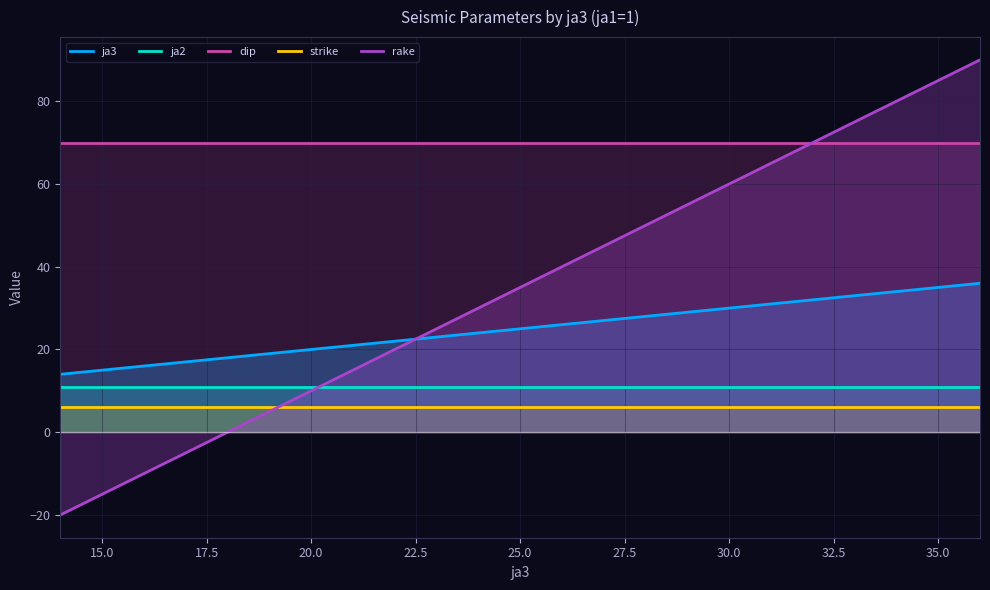

Reading right to left, transcribe all the data shown in this chart.

ja3: 36	35	34	33	32	31	30	29	28	27	26	25	24	23	22	21	20	19	18	17	16	15	14
ja2: 11	11	11	11	11	11	11	11	11	11	11	11	11	11	11	11	11	11	11	11	11	11	11
dip: 70	70	70	70	70	70	70	70	70	70	70	70	70	70	70	70	70	70	70	70	70	70	70
strike: 6	6	6	6	6	6	6	6	6	6	6	6	6	6	6	6	6	6	6	6	6	6	6
rake: 90	85	80	75	70	65	60	55	50	45	40	35	30	25	20	15	10	5	0	-5	-10	-15	-20